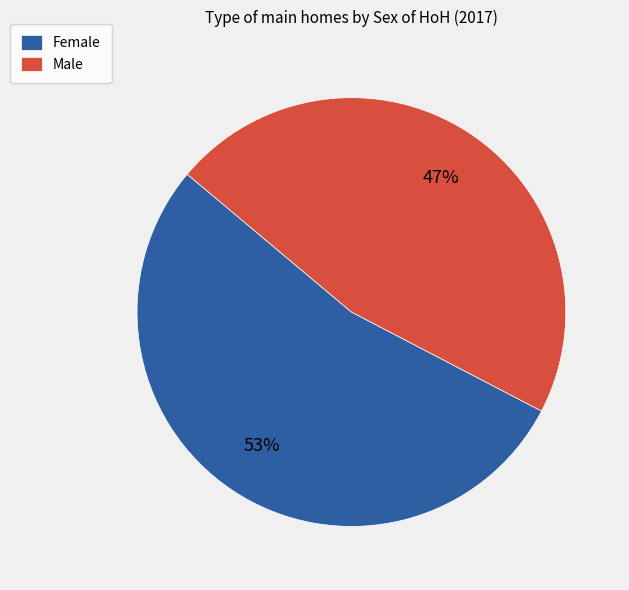

To the nearest percent, what is the combined percentage of Female and Male?

100%